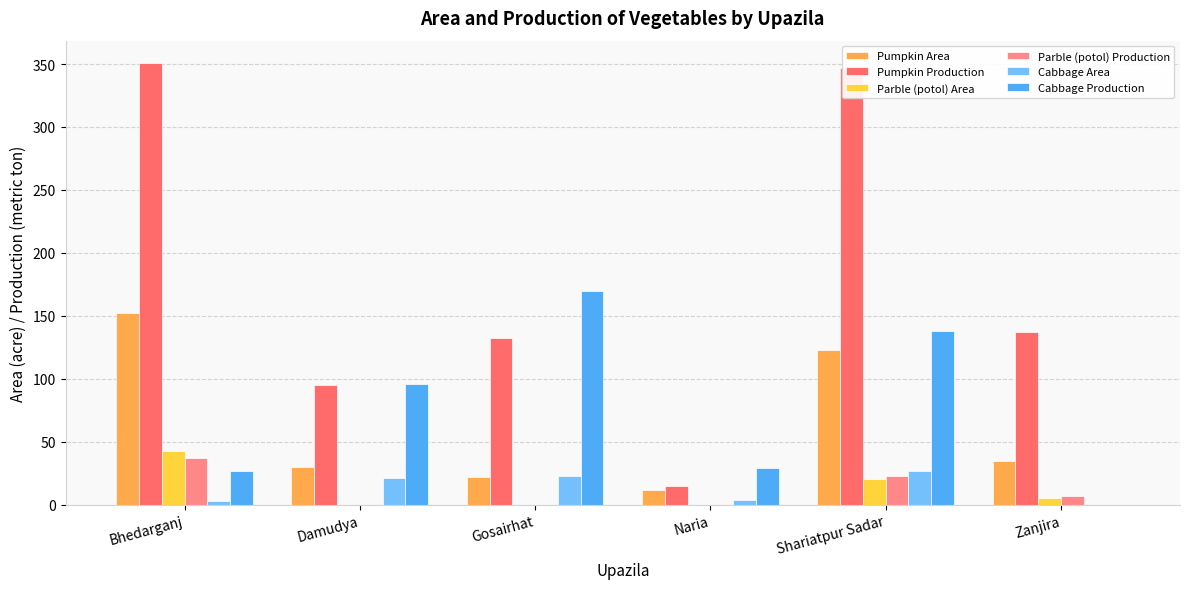

Which category has the lowest value across all series?

Damudya